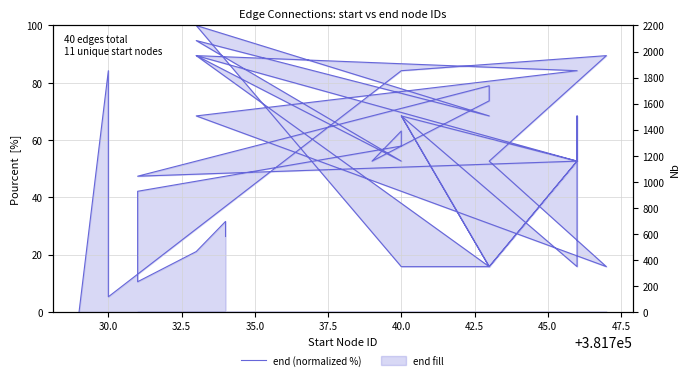

What is the maximum value shown in the chart?

100.0